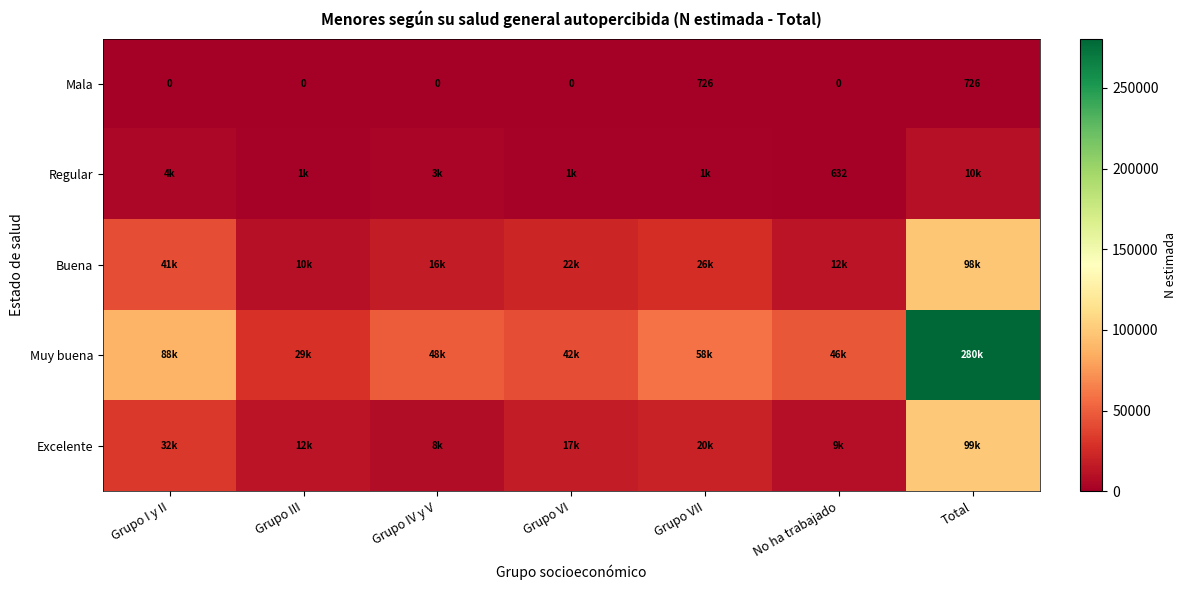

At how many categories does at least one series exceed 23021?

7